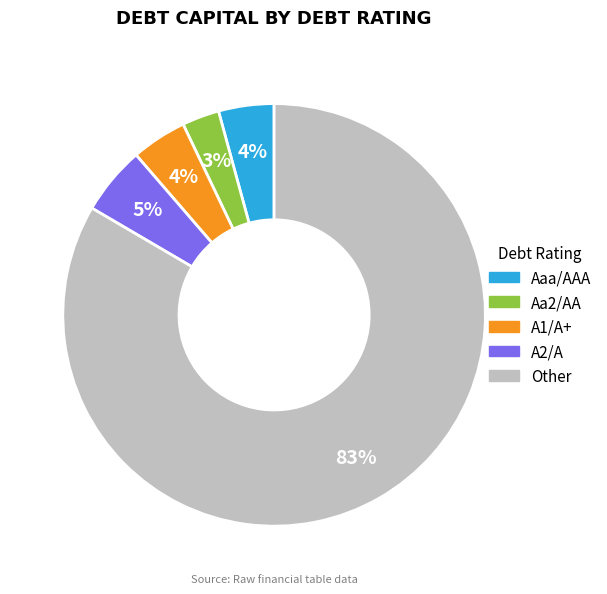

To the nearest percent, what is the combined percentage of A2/A and Aaa/AAA?

9%